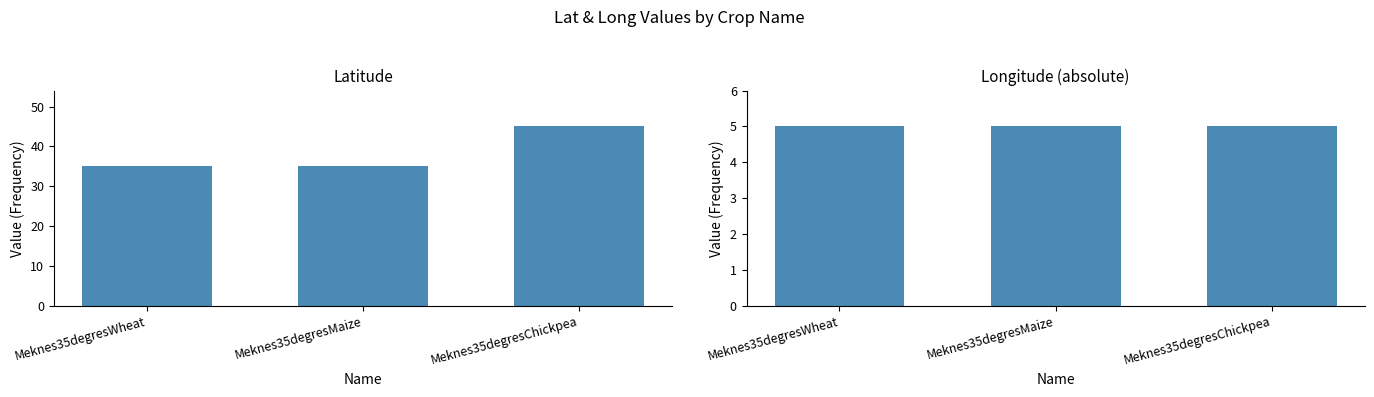

The value of long at Meknes35degresWheat is 7. True or false?

False